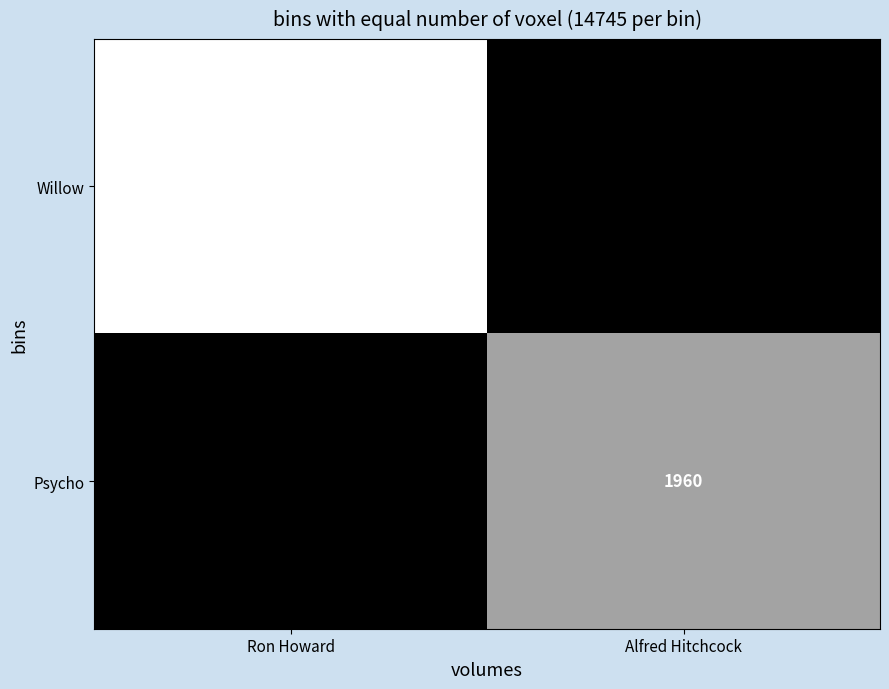

How many series are shown in this chart?

2